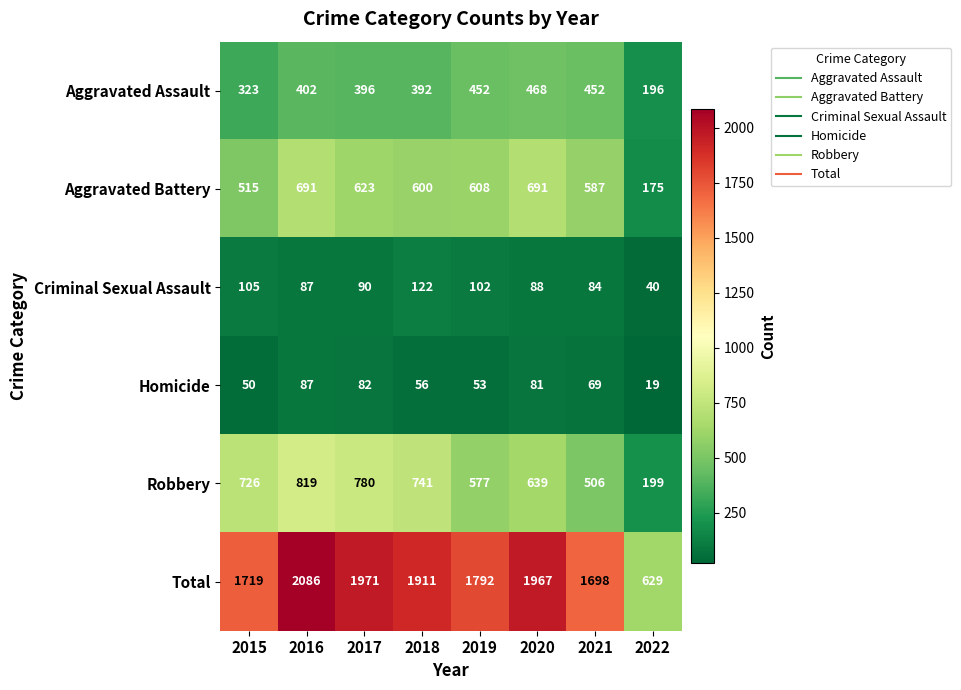

At 2020, list the series in order from largest to smallest.

Total, Aggravated Battery, Robbery, Aggravated Assault, Criminal Sexual Assault, Homicide